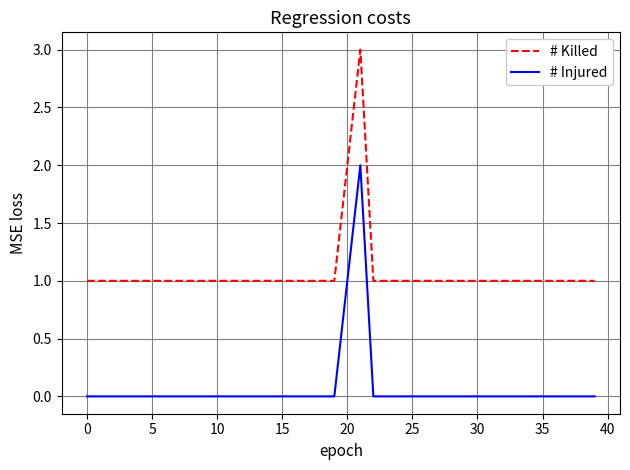

List the series in order of their overall mean, lowest first.

# Injured, # Killed